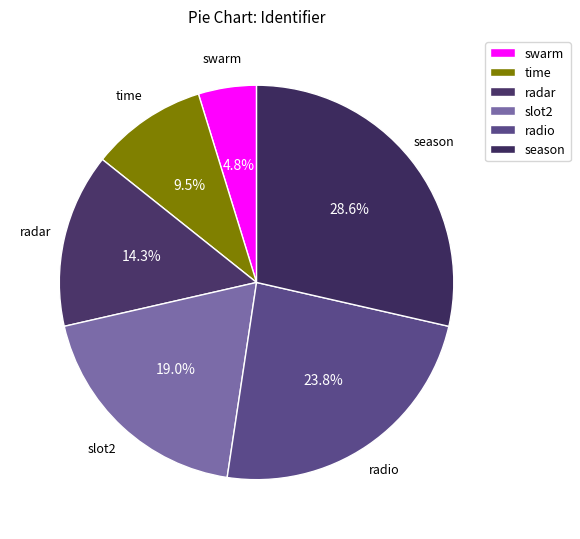

What percentage is NOT represented by radio?

76.2%